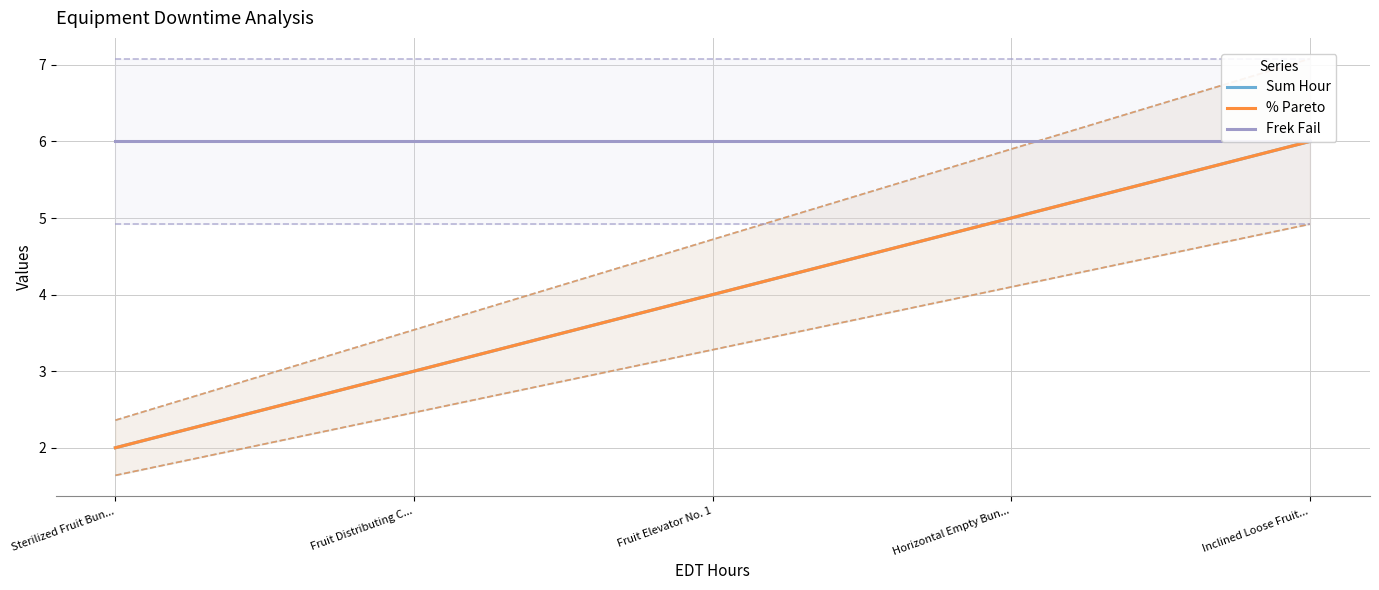

Is the value of % Pareto at Fruit Distributing C... greater than the value of Sum Hour at Horizontal Empty Bun...?

No